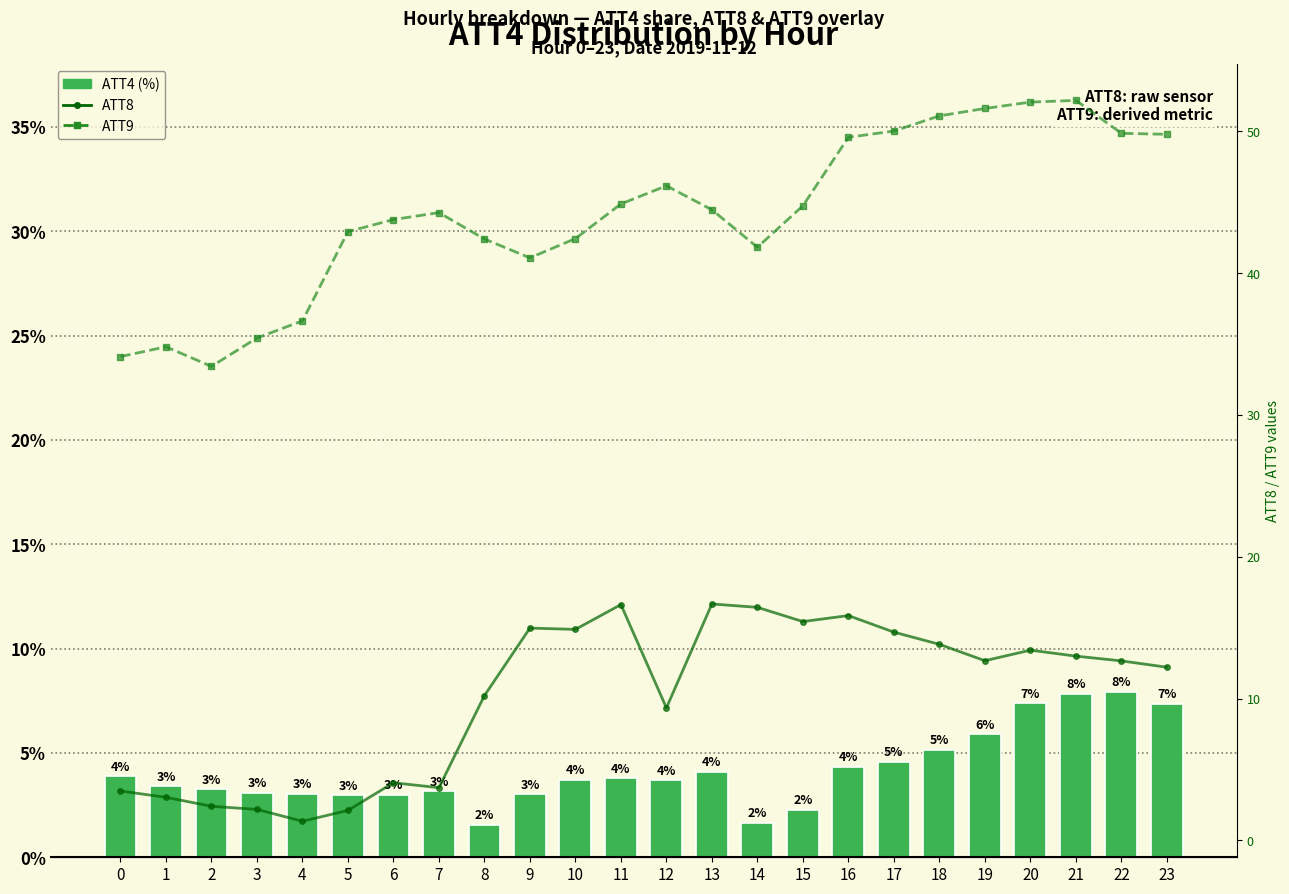

What is the total value across all series at 0?

41.5